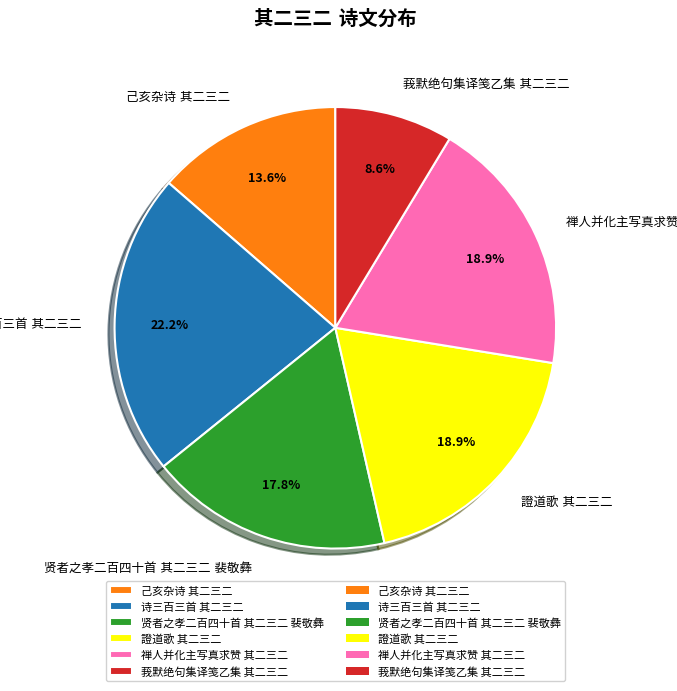

Does any single category account for the majority?

No